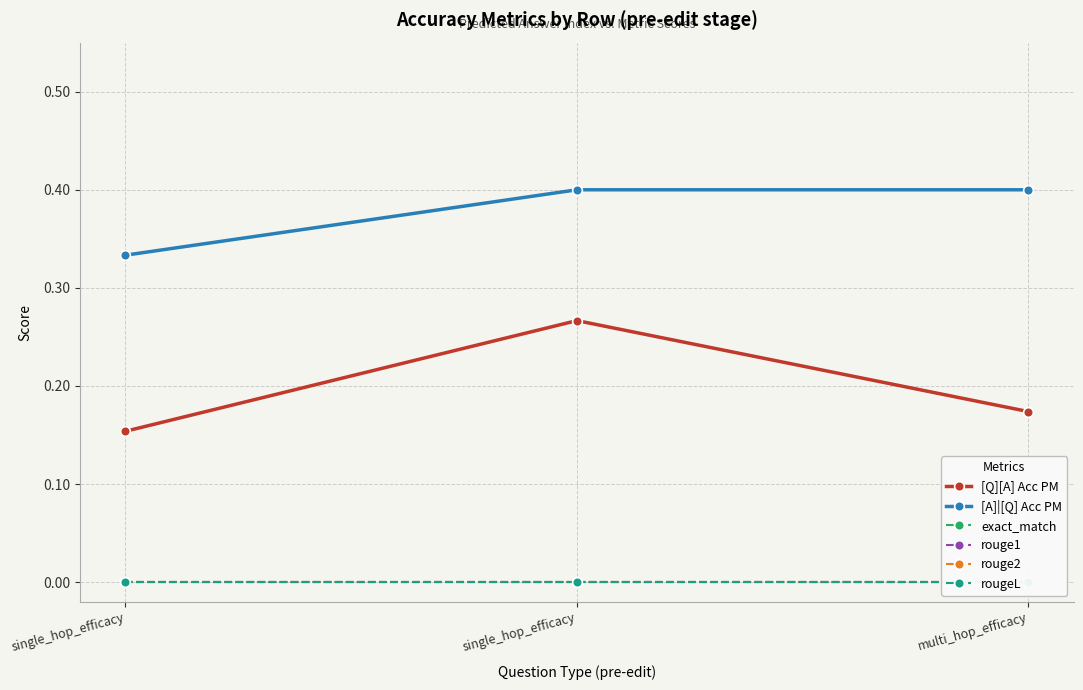

What is the spread (max minus min) of values at single_hop_efficacy?

0.3